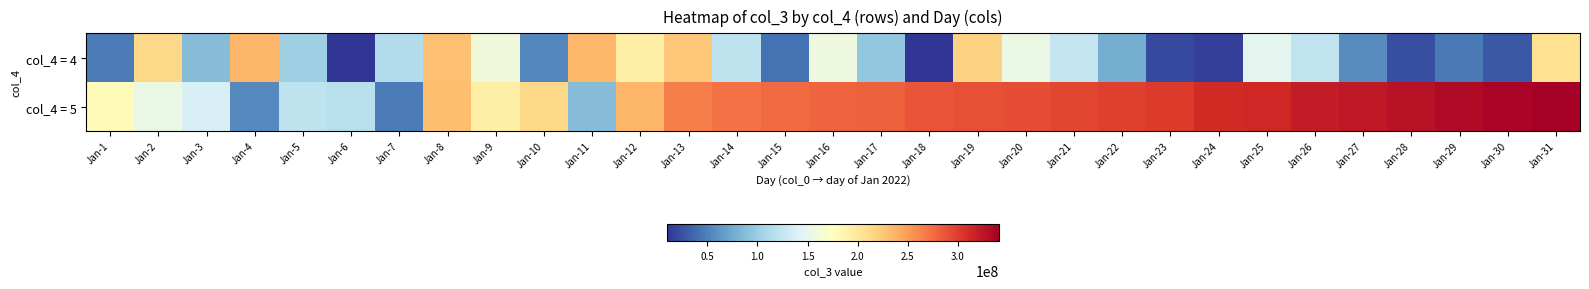

What is the difference between the highest and lowest values at Jan-28?

303684927